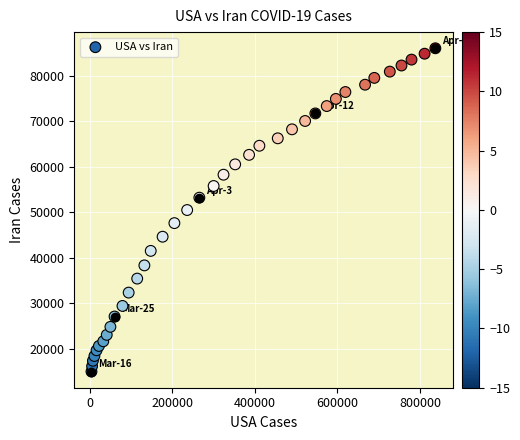

What is the range of Y values (max minus min)?

71005